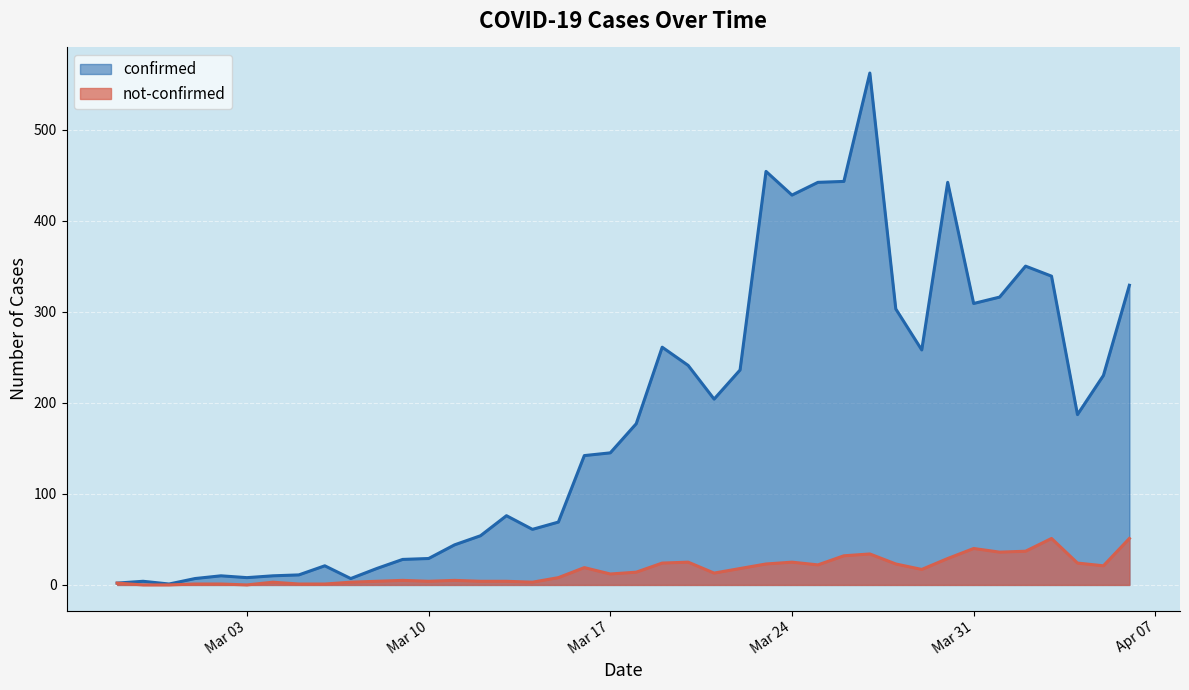

Is it true that not-confirmed equals 0 at 2020-03-05?

False